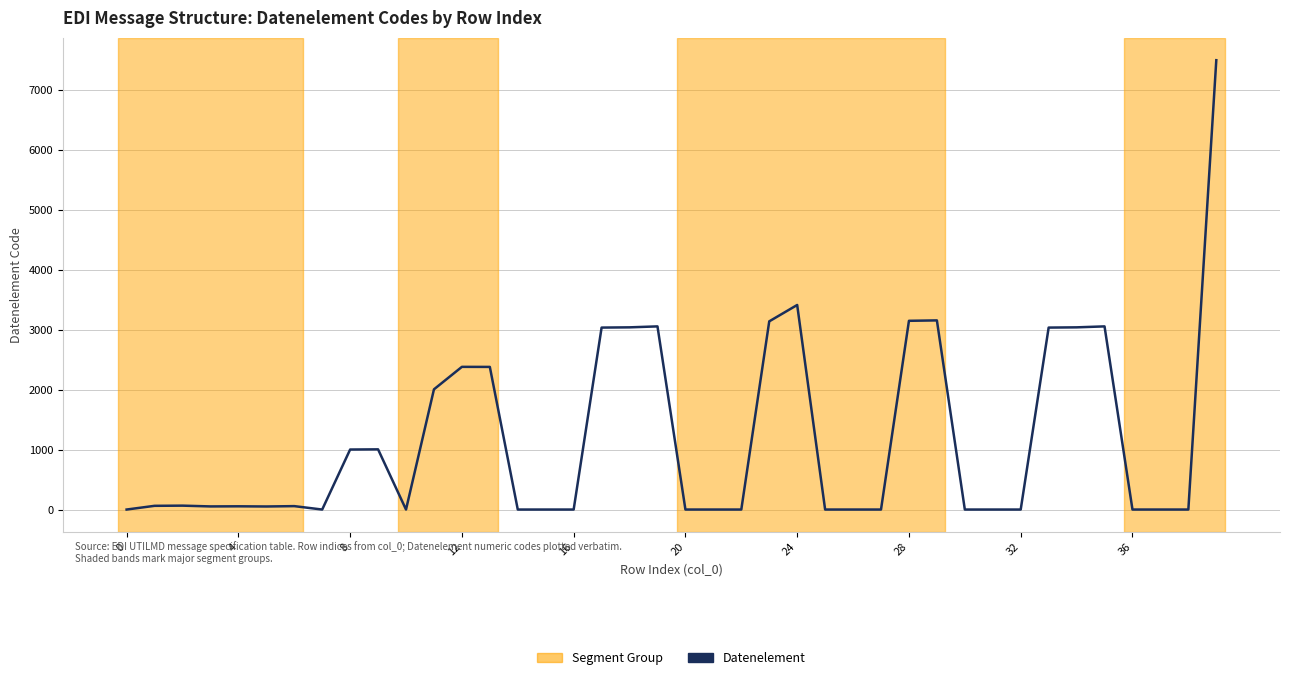

What is the difference between the maximum and minimum values?

7495